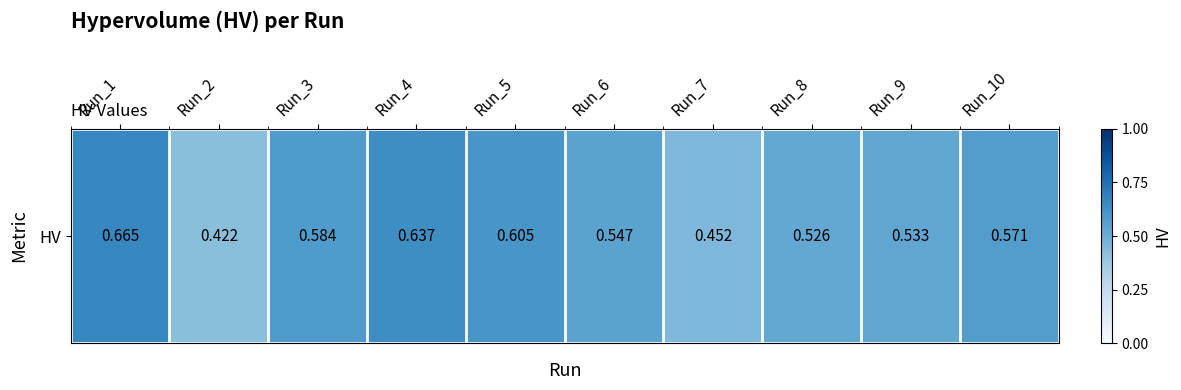

Count the number of categories in the chart.

10